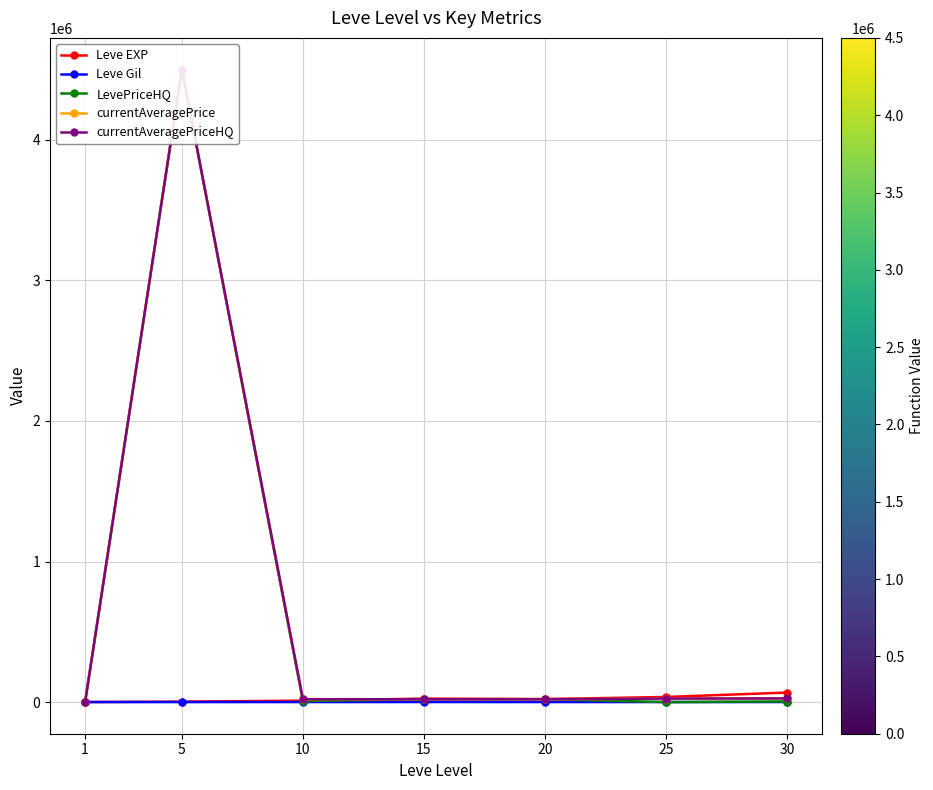

Is the value of Leve EXP at 15 greater than the value of LevePriceHQ at 25?

Yes